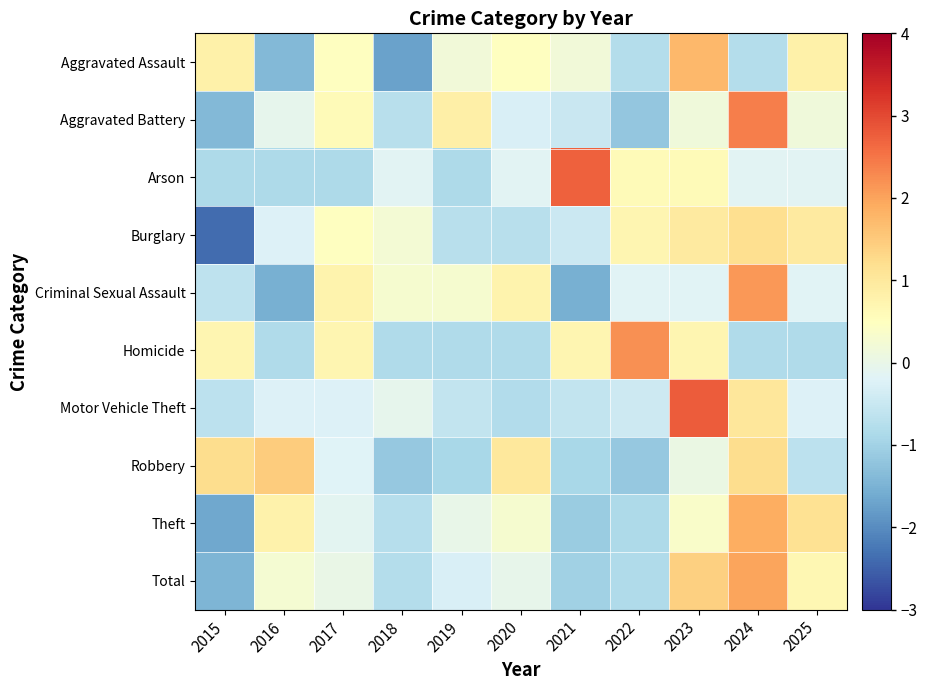

At 2023, list the series in order from smallest to largest.

Criminal Sexual Assault, Robbery, Aggravated Battery, Theft, Arson, Homicide, Burglary, Total, Aggravated Assault, Motor Vehicle Theft